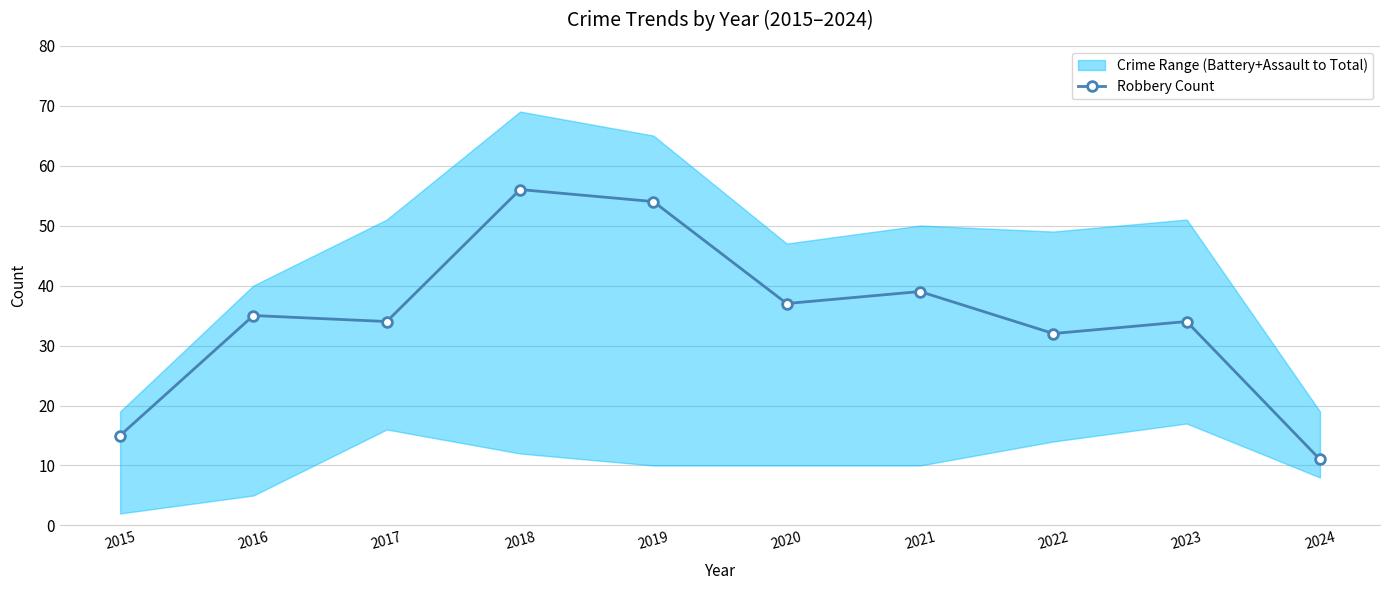

The value at 2023 is 34. True or false?

True